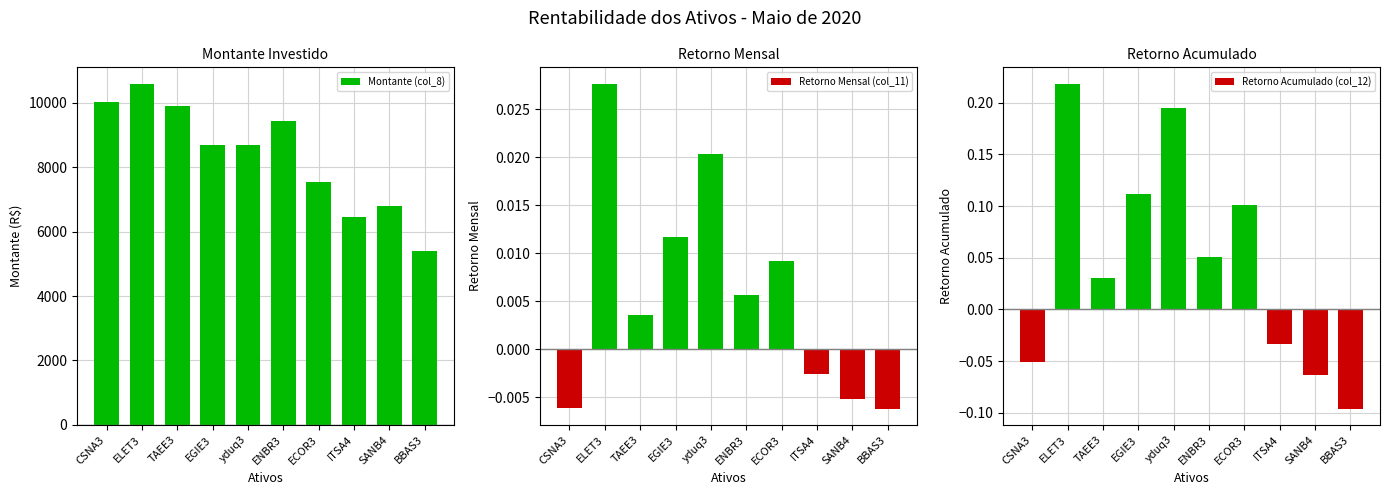

Are the bars horizontal?

No